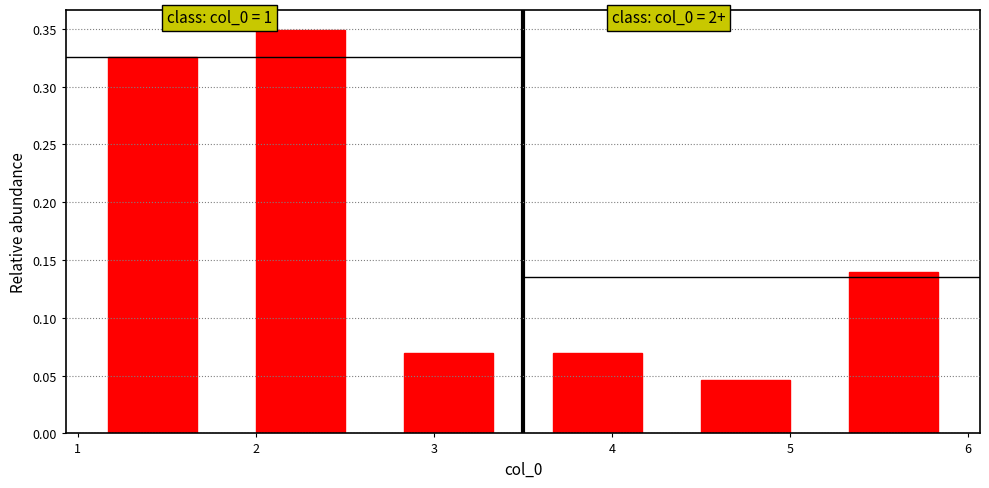

Which range on the x-axis has the tallest bar?

1.8 to 2.7